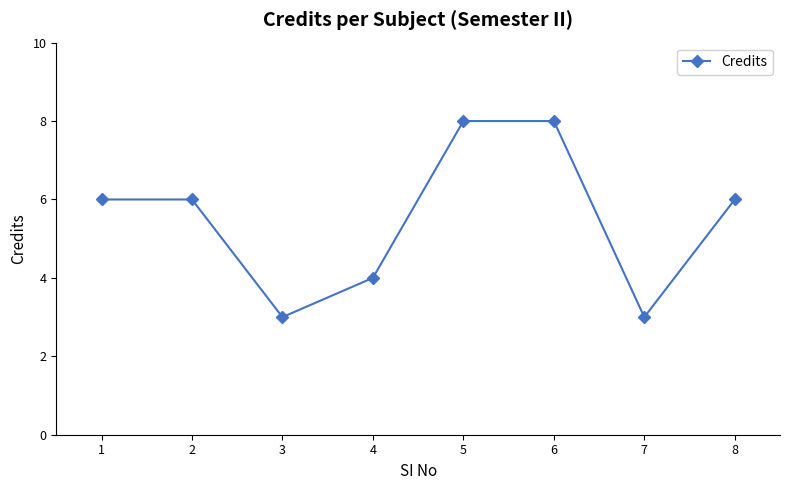

Reading left to right, transcribe all the data shown in this chart.

6	6	3	4	8	8	3	6